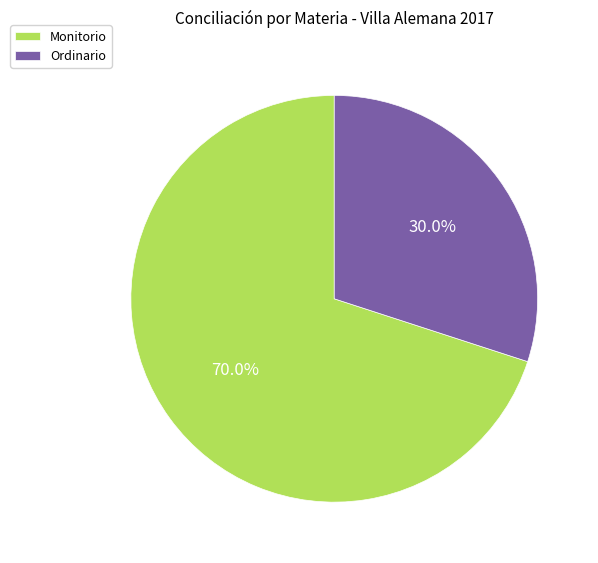

Rank the categories by value from lowest to highest.

Ordinario, Monitorio